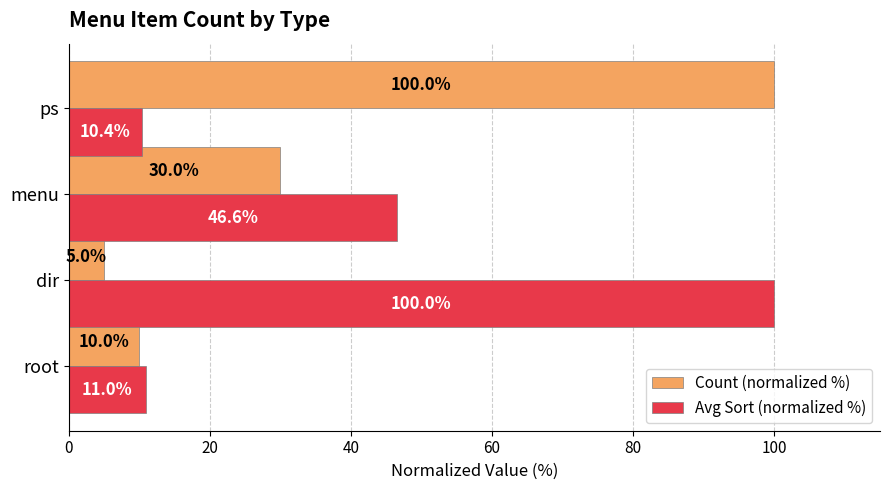

Which series has the widest spread of values?

Count (normalized %)